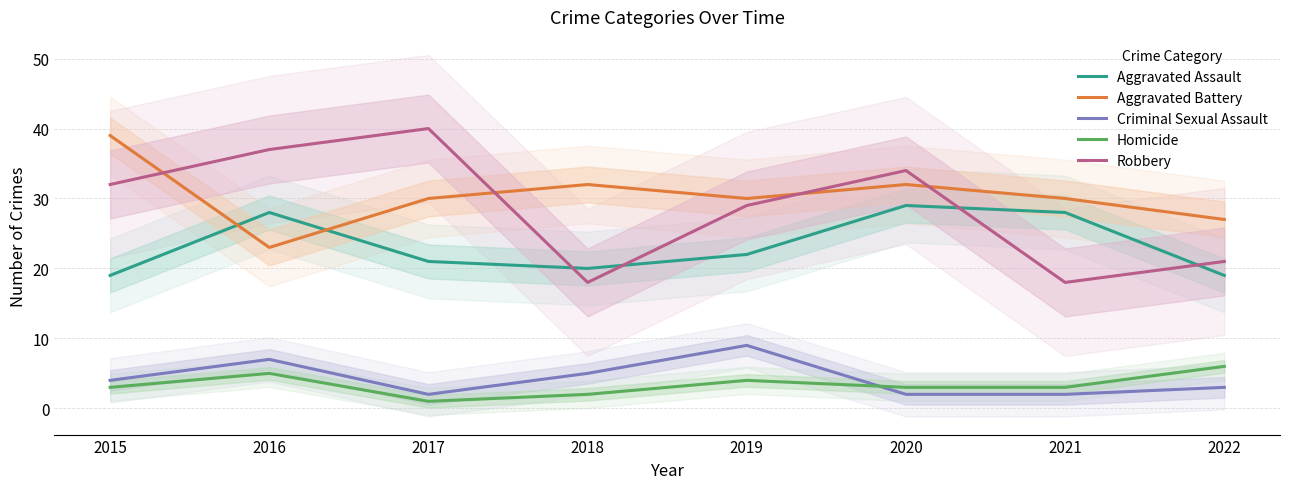

Is it true that Aggravated Battery equals 27 at 2022?

True